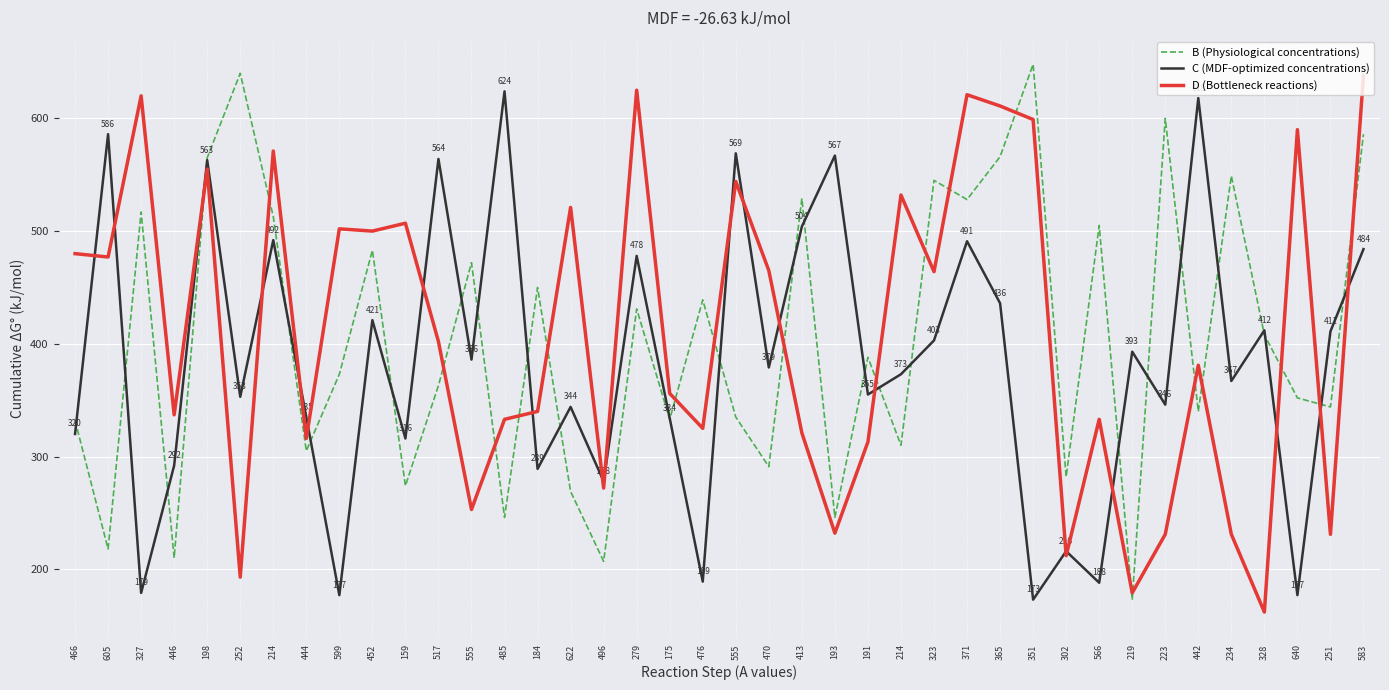

List the series in order of their peak value, highest first.

B (Physiological concentrations), D (Bottleneck reactions), C (MDF-optimized concentrations)